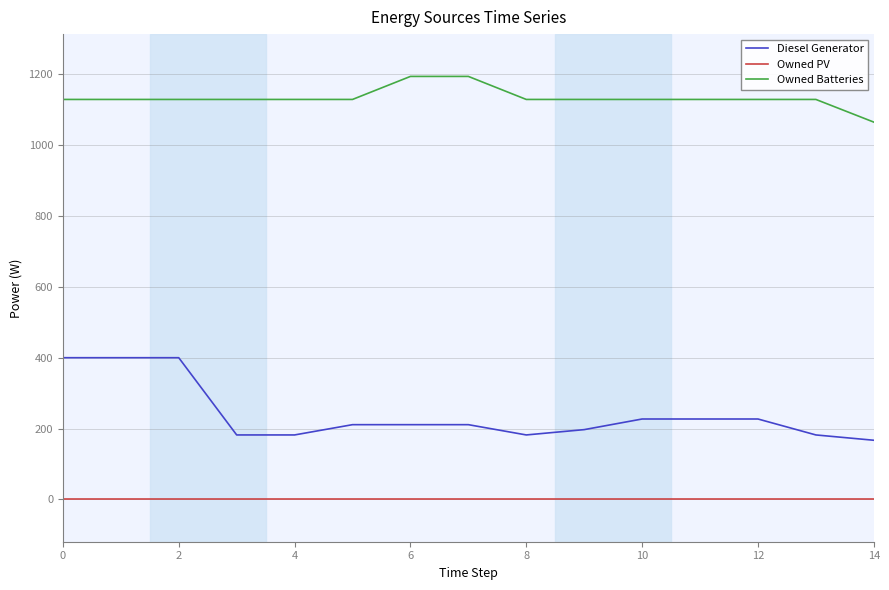

True or false: Diesel Generator and Owned Batteries cross at least once.

False